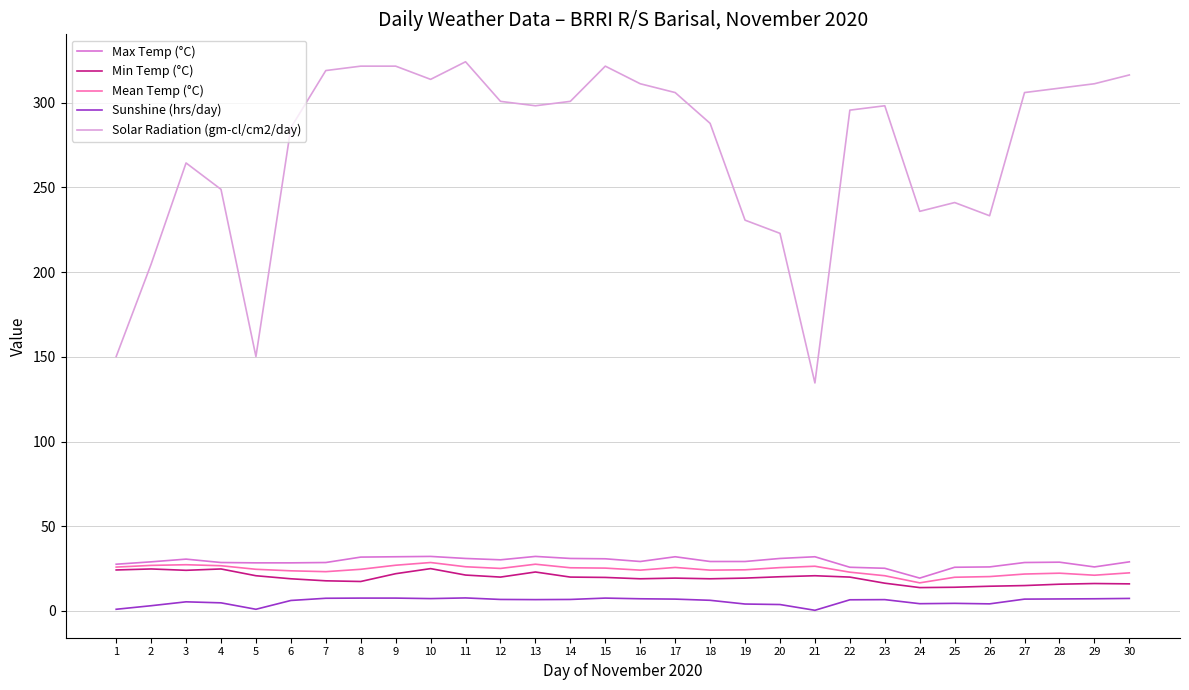

What are all the series names shown in the legend?

Max Temp (°C), Min Temp (°C), Mean Temp (°C), Sunshine (hrs/day), Solar Radiation (gm-cl/cm2/day)